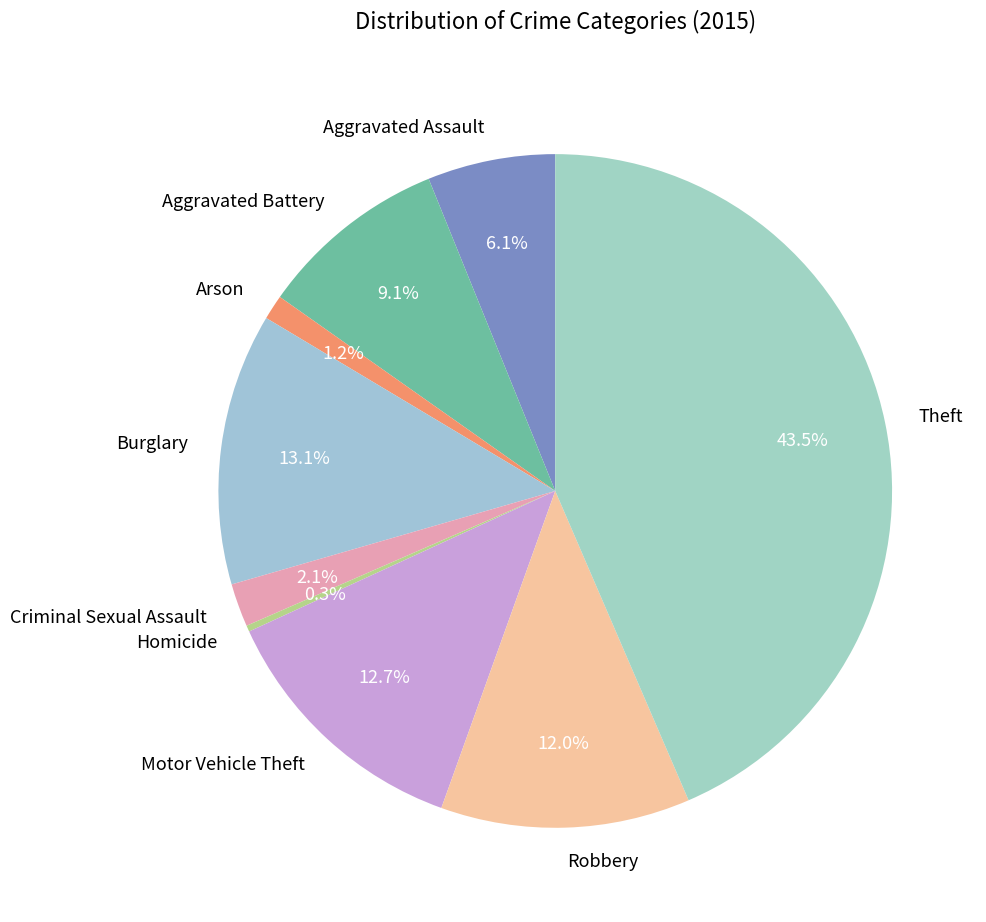

To the nearest percent, what is the combined percentage of Theft and Robbery?

55%